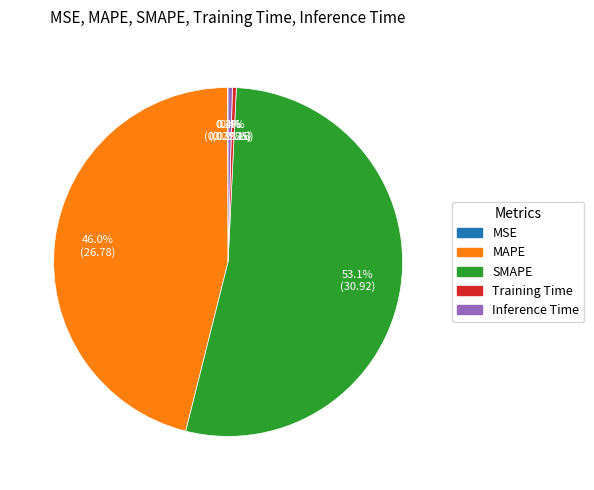

What portion of the pie excludes Training Time?

99.6%